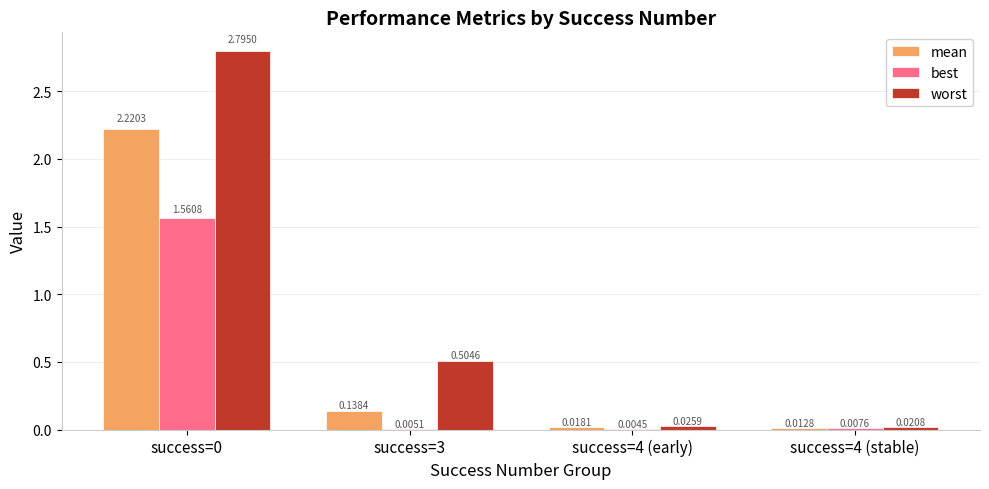

Which series has the largest total across all categories?

worst